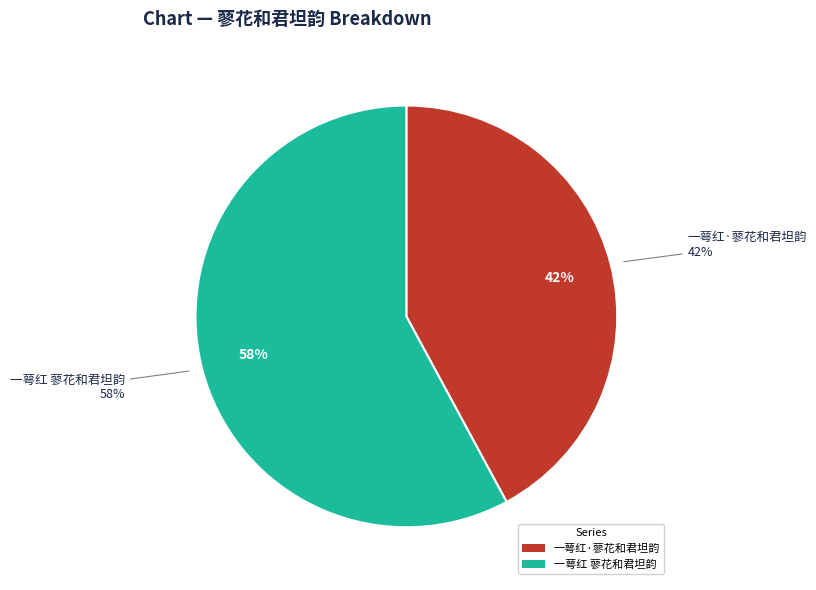

Combined, what portion of the pie is 一萼红·蓼花和君坦韵 and 一萼红 蓼花和君坦韵?

100.0%